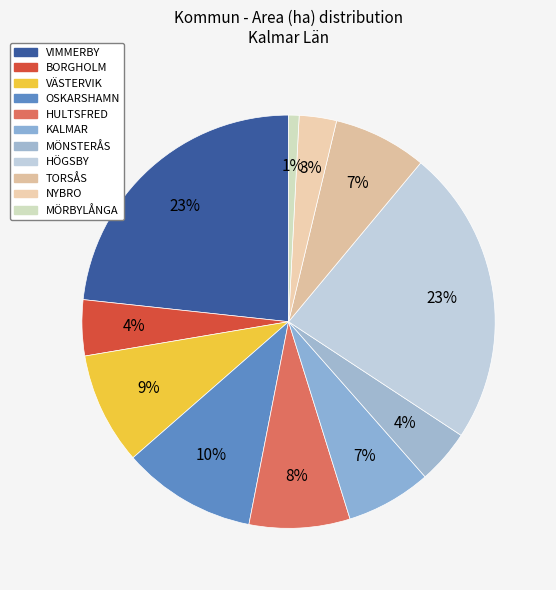

What is the ratio of the value at NYBRO to the value at MÖRBYLÅNGA?

3.6